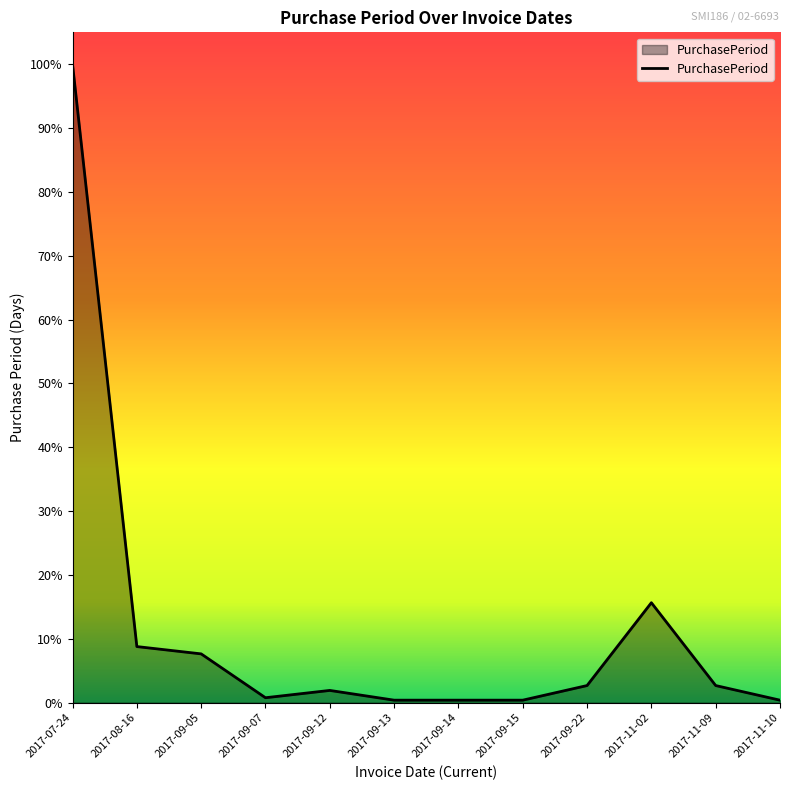

List the labels in order of value, smallest first.

2017-09-13, 2017-09-14, 2017-09-15, 2017-11-10, 2017-09-07, 2017-09-12, 2017-09-22, 2017-11-09, 2017-09-05, 2017-08-16, 2017-11-02, 2017-07-24